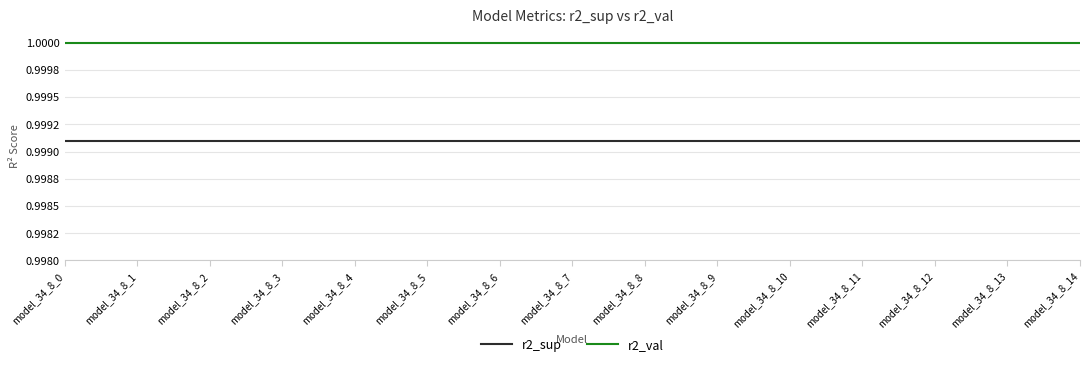

What is the value of the r2_val point at the 3rd from the left?

1.0